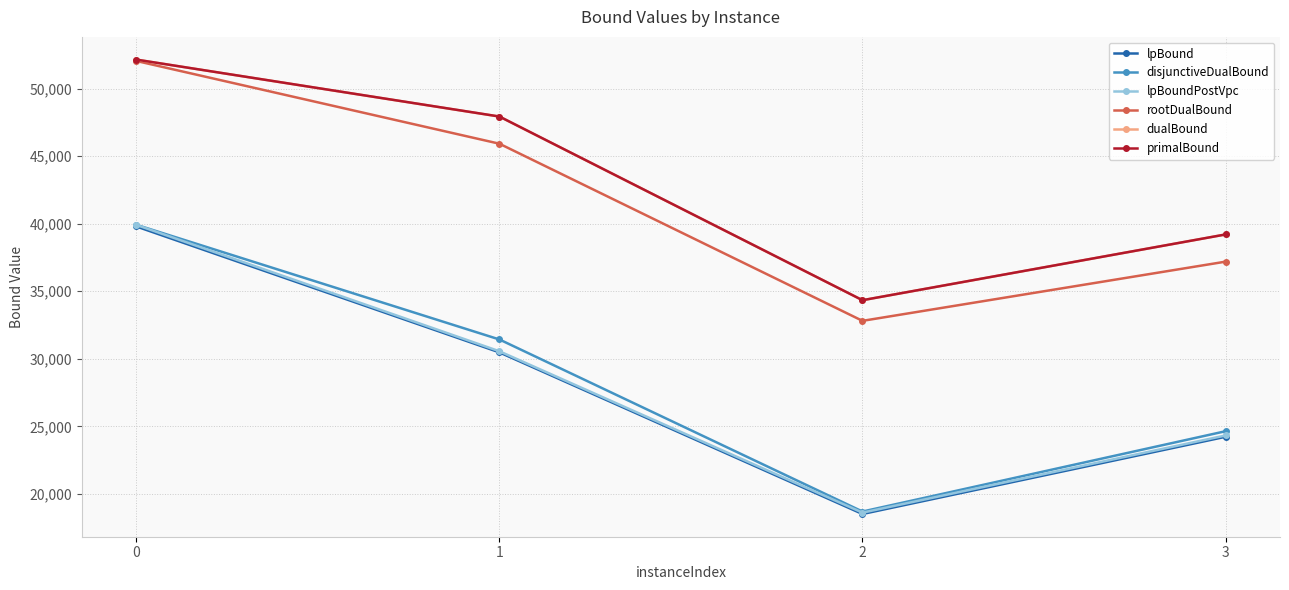

Rank the categories by disjunctiveDualBound value from lowest to highest.

2, 3, 1, 0